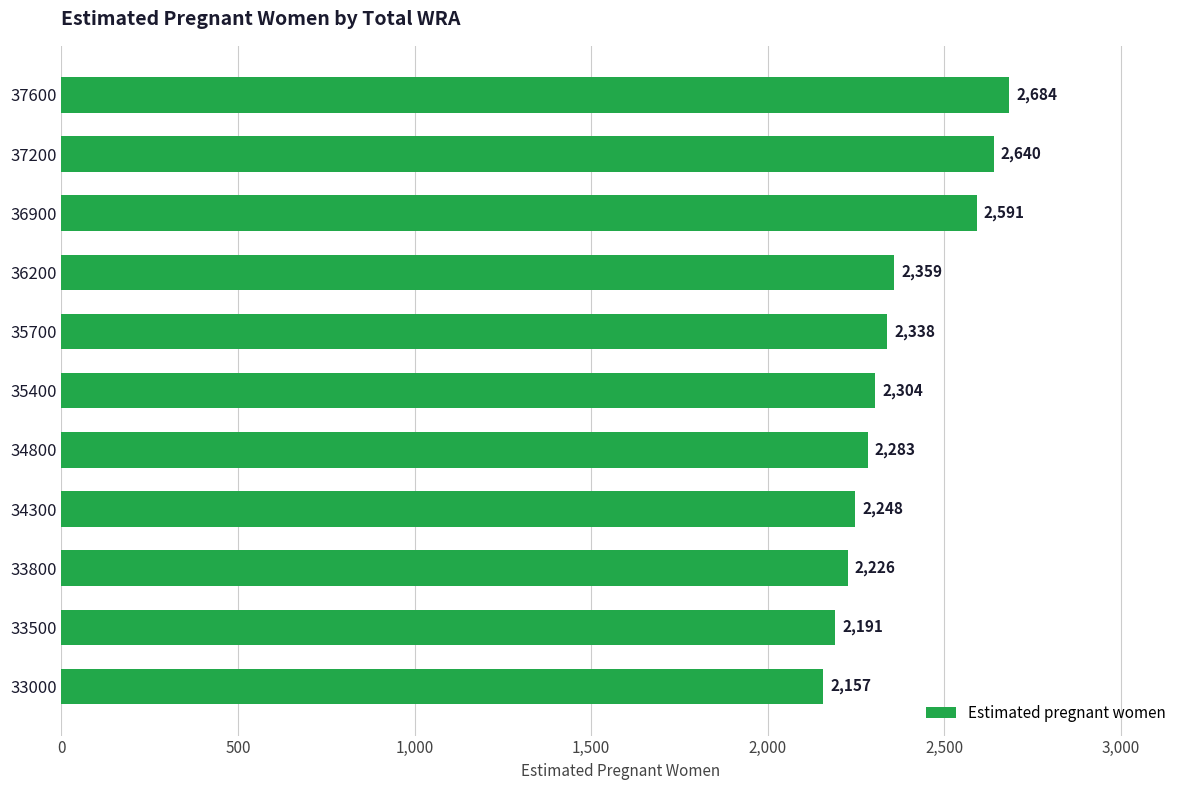

List the labels in order of value, largest first.

37600, 37200, 36900, 36200, 35700, 35400, 34800, 34300, 33800, 33500, 33000